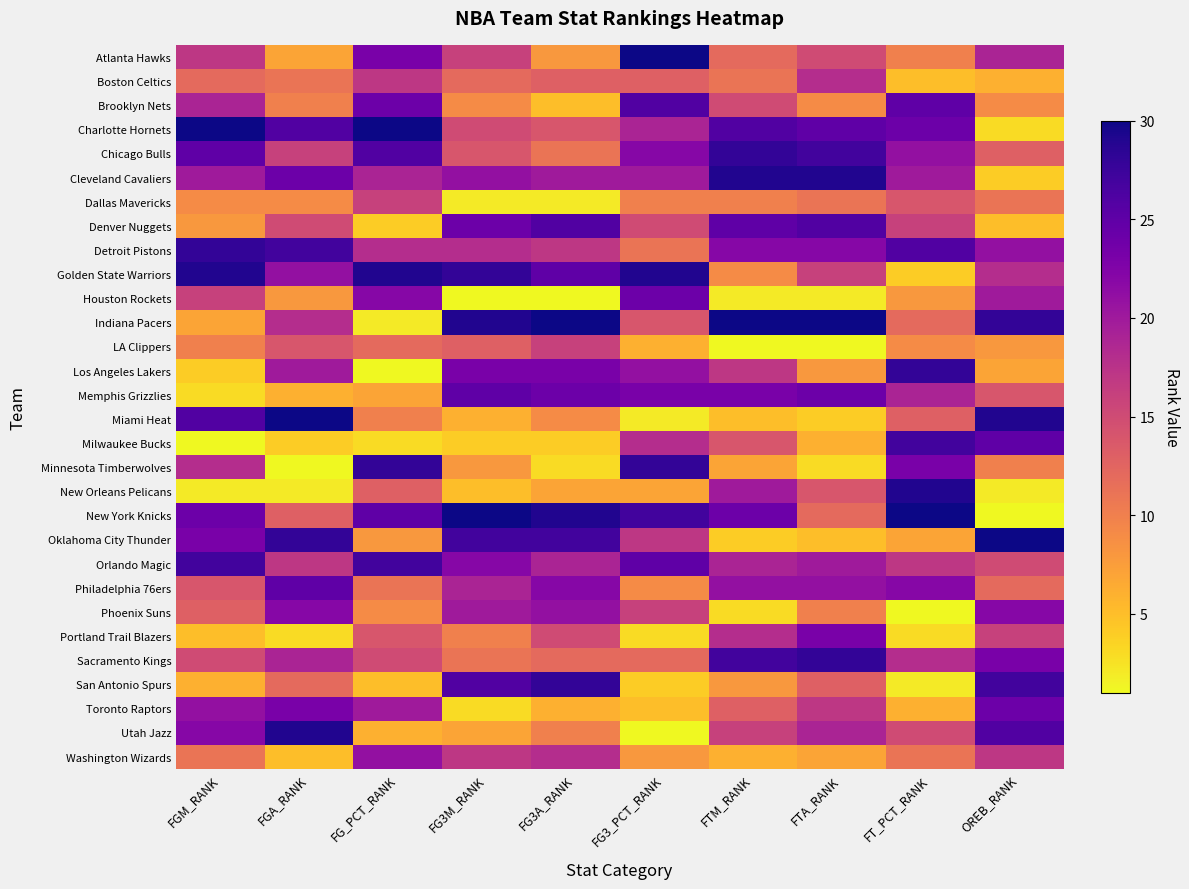

Rank the series at FG3A_RANK from highest to lowest value.

Indiana Pacers, New York Knicks, San Antonio Spurs, Oklahoma City Thunder, Denver Nuggets, Golden State Warriors, Memphis Grizzlies, Los Angeles Lakers, Philadelphia 76ers, Phoenix Suns, Cleveland Cavaliers, Orlando Magic, Washington Wizards, Detroit Pistons, LA Clippers, Portland Trail Blazers, Charlotte Hornets, Boston Celtics, Sacramento Kings, Chicago Bulls, Utah Jazz, Miami Heat, Atlanta Hawks, New Orleans Pelicans, Toronto Raptors, Brooklyn Nets, Milwaukee Bucks, Minnesota Timberwolves, Dallas Mavericks, Houston Rockets